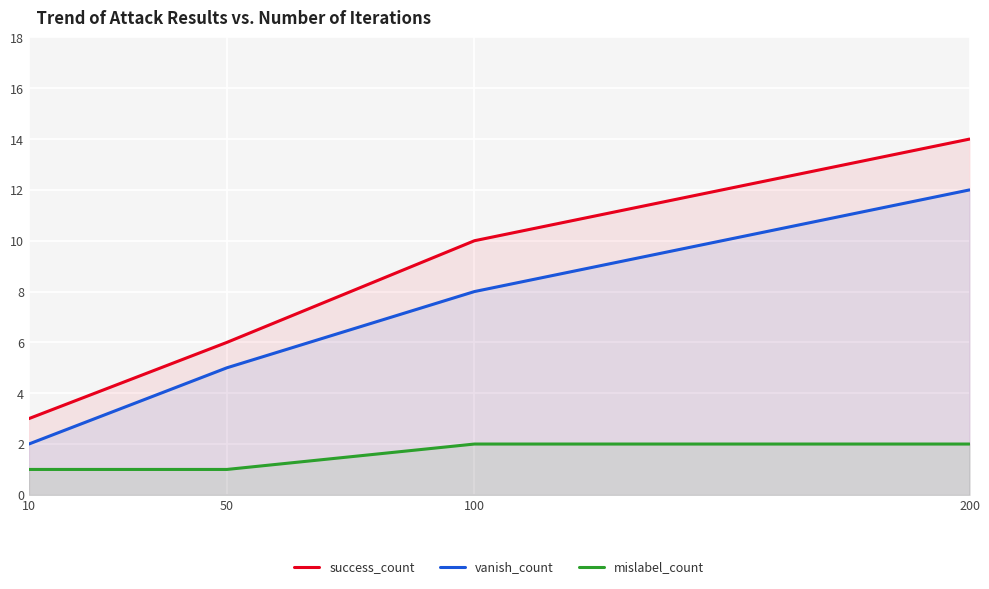

How many success_count values are between 6 and 14?

3